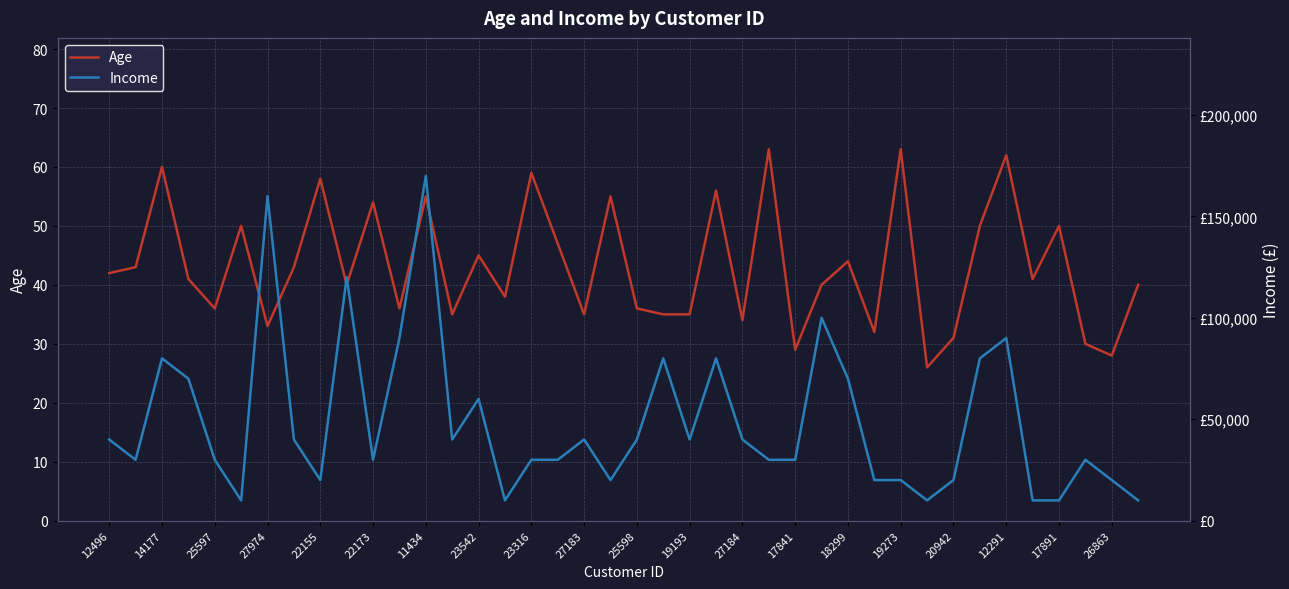

The Age series shows 52 at 20942. True or false?

False